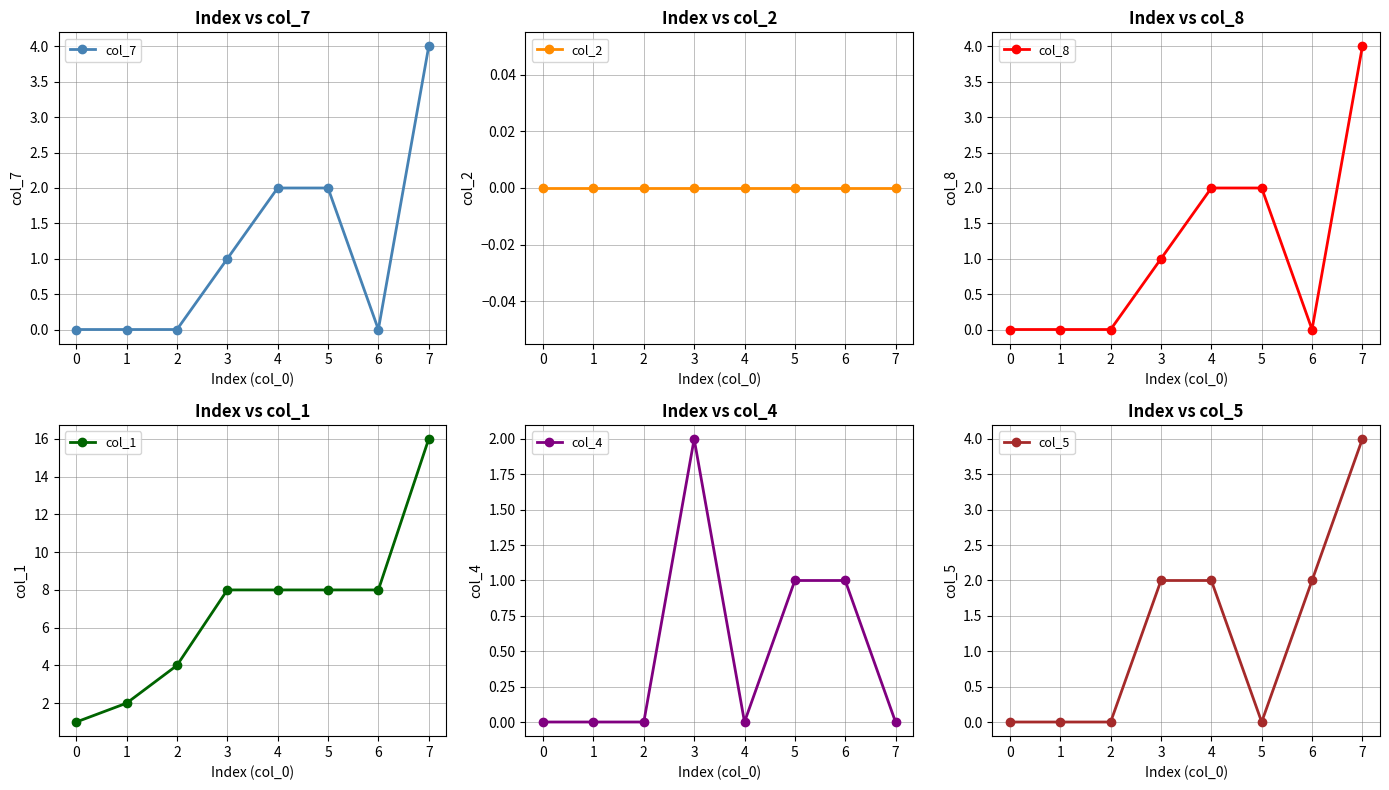

Is it true that col_7 equals 1 at 7?

False